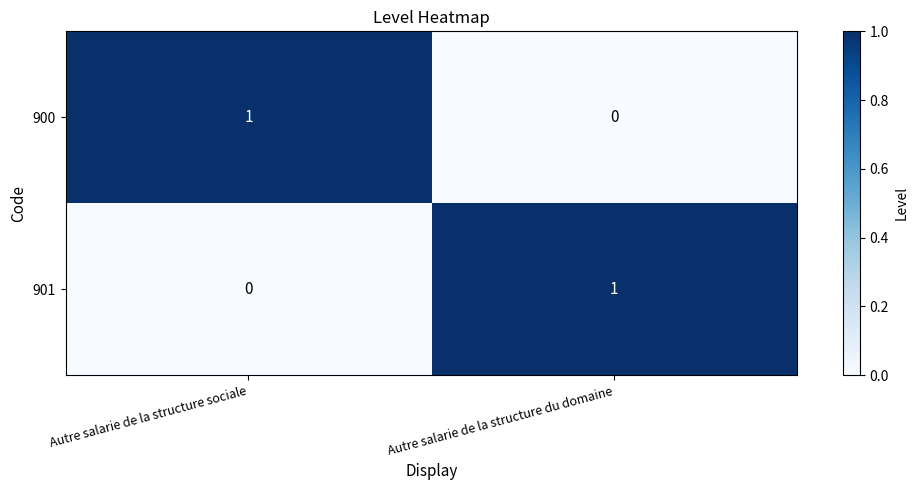

Rank the series at Autre salarie de la structure du domaine from lowest to highest value.

900, 901